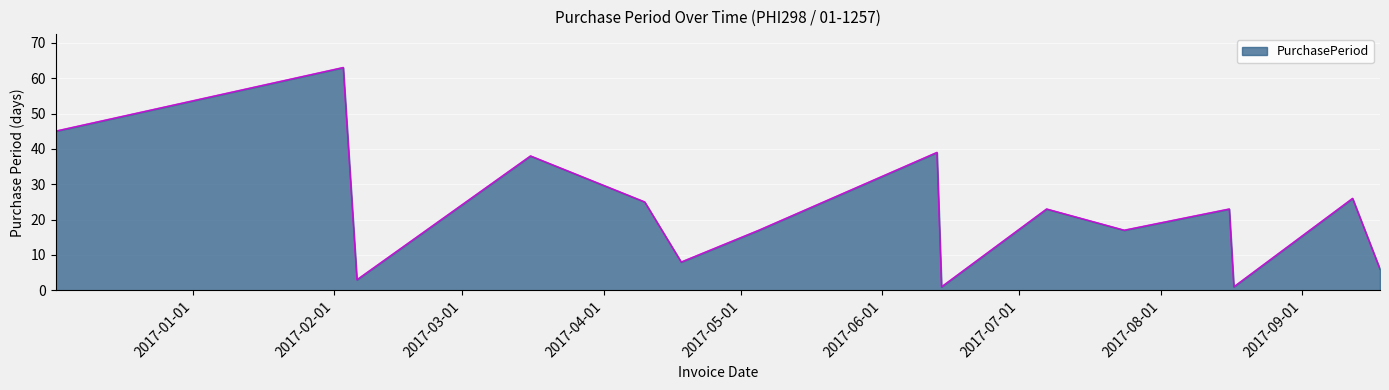

What is the difference between the maximum and minimum values?

62